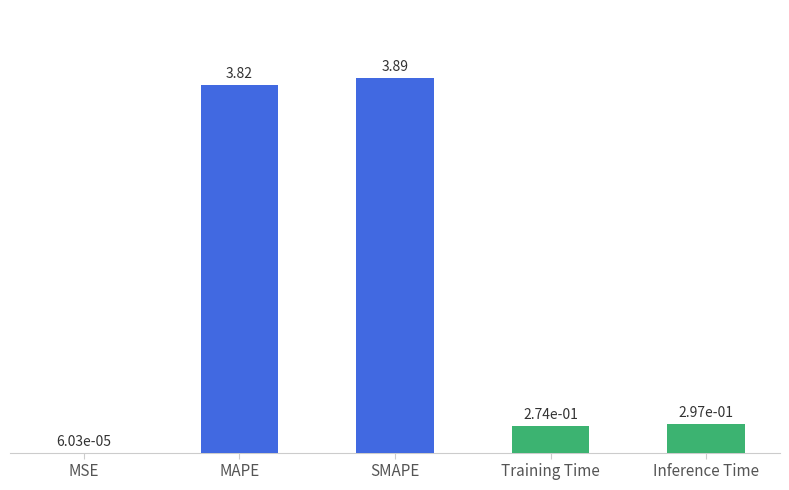

At which category does the chart reach its peak across all series?

SMAPE